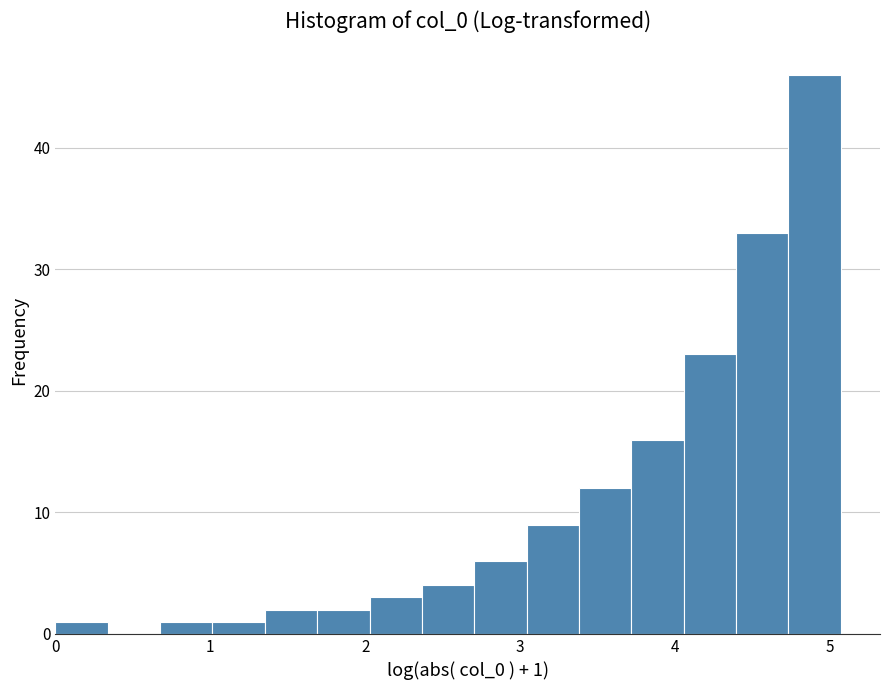

Around what value on the x-axis is the tallest bar? Give the approximate position of its centre, as read against the axis.

4.9